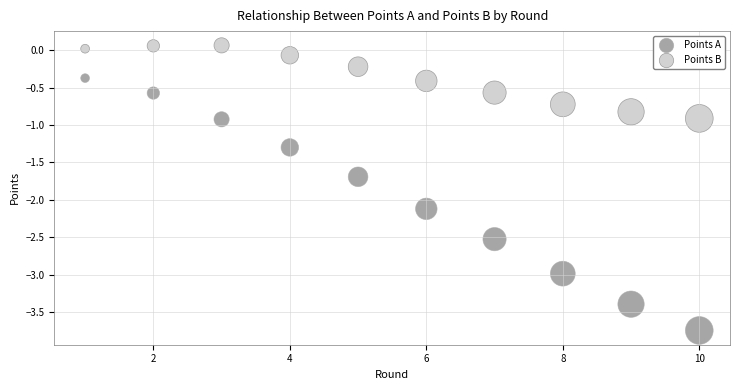

Across all data points, what is the range of X values (max minus min)?

9.0